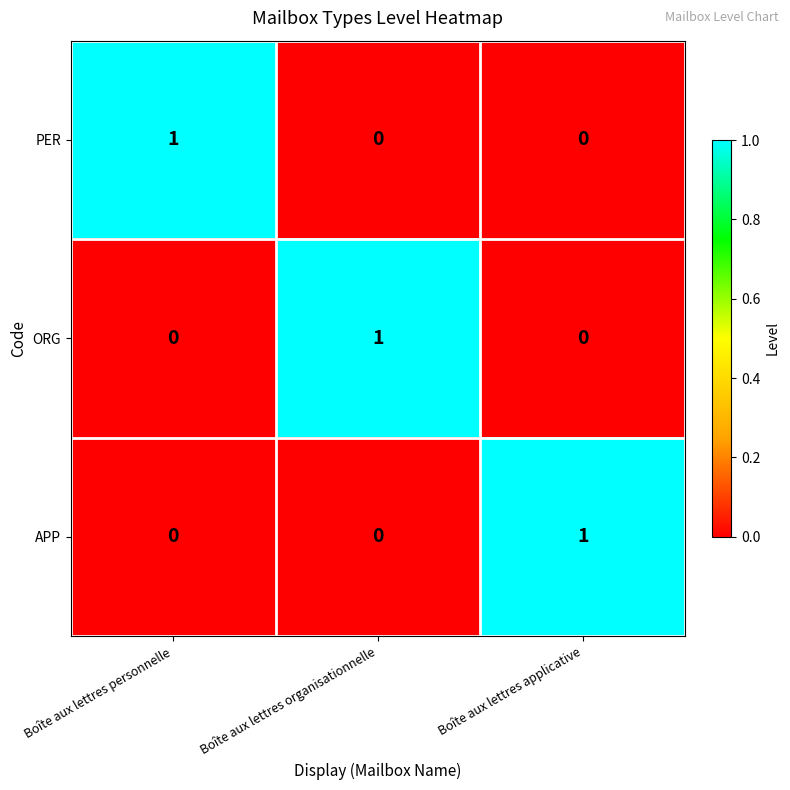

What is the maximum value shown in the chart?

1